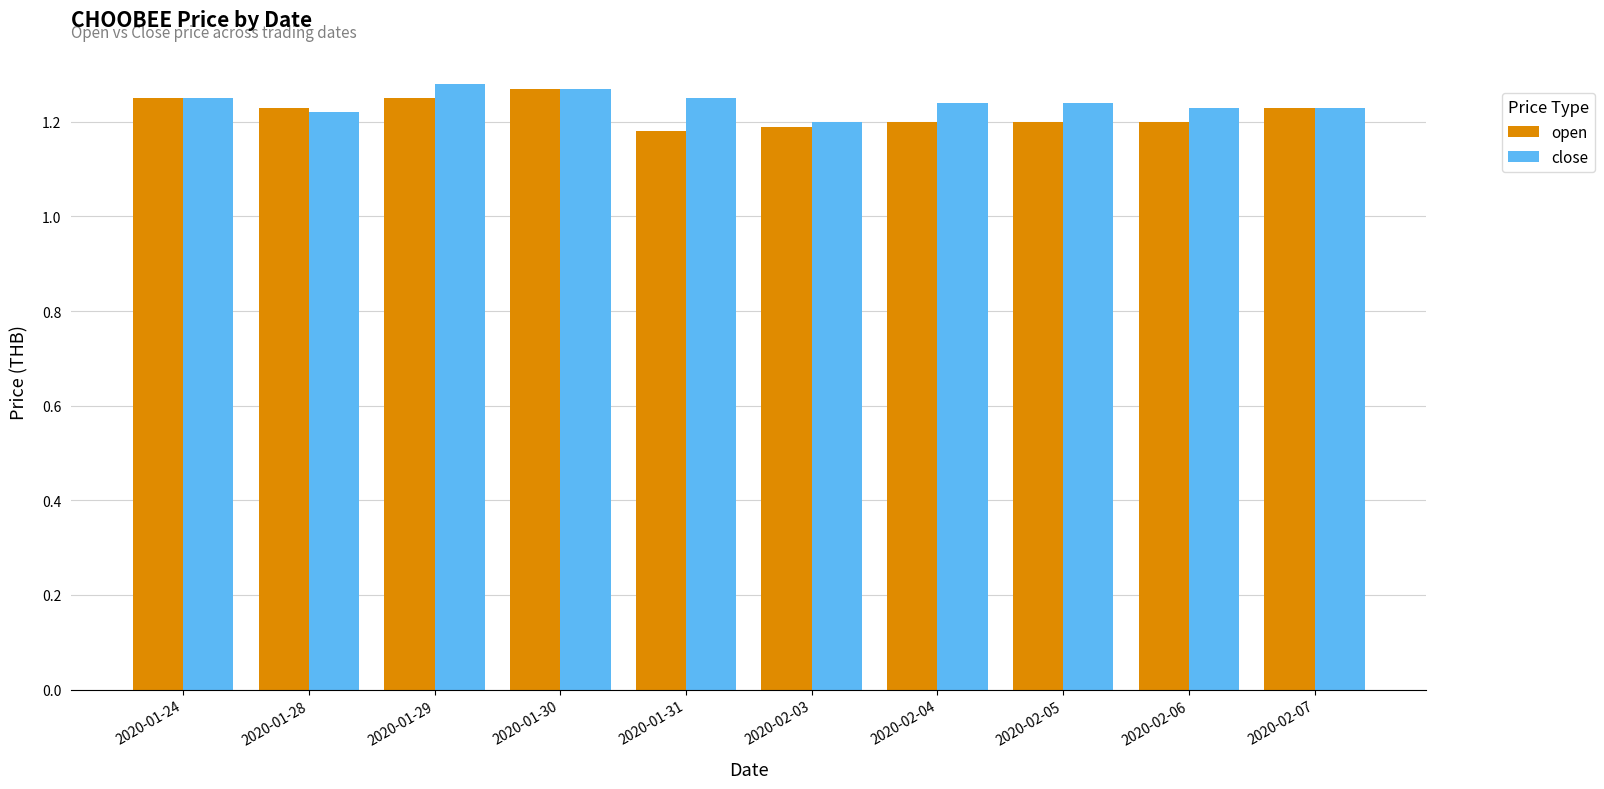

What is the sum of all open values?

12.2